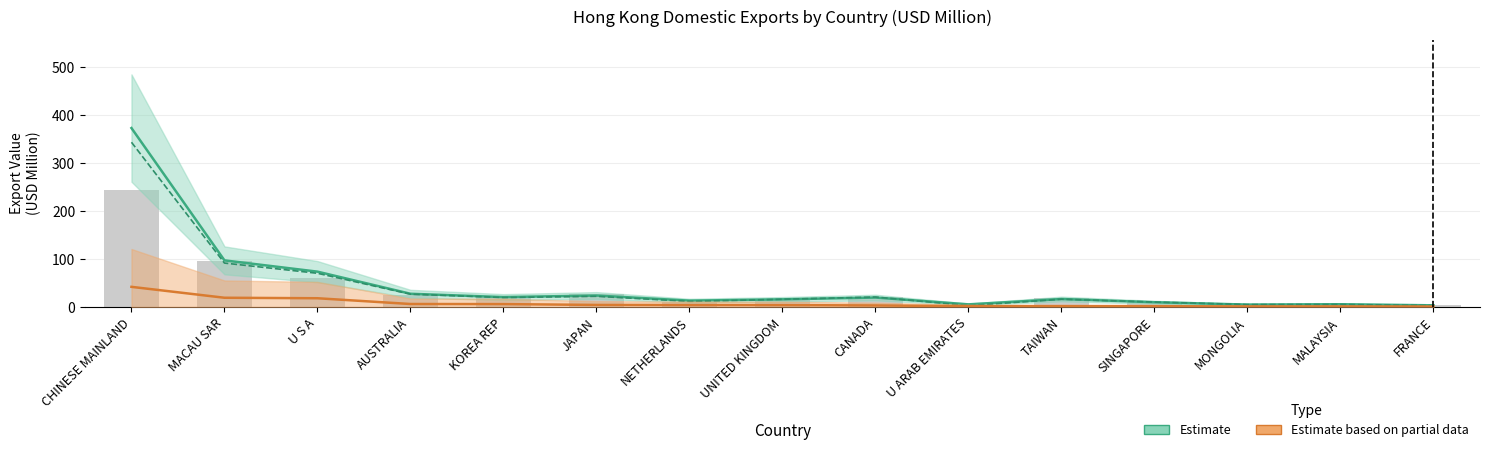

At which label is 2020 Value closest to 21?

MACAU SAR